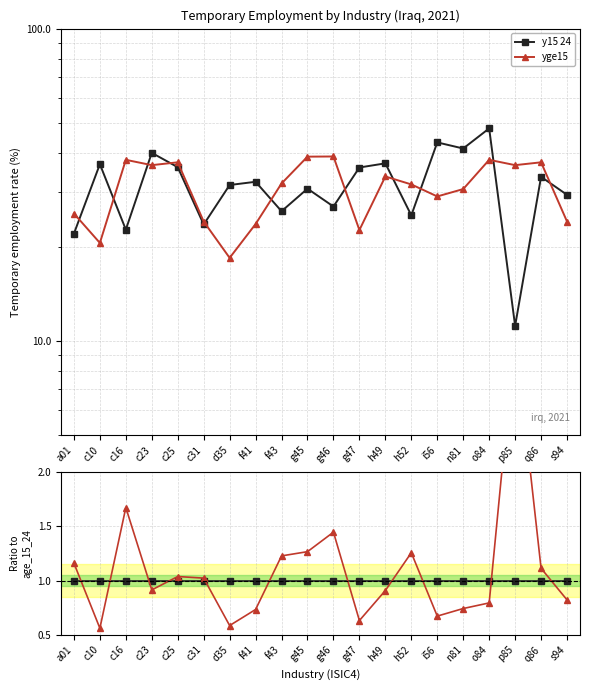

At which label is yge15 closest to 1?

c31